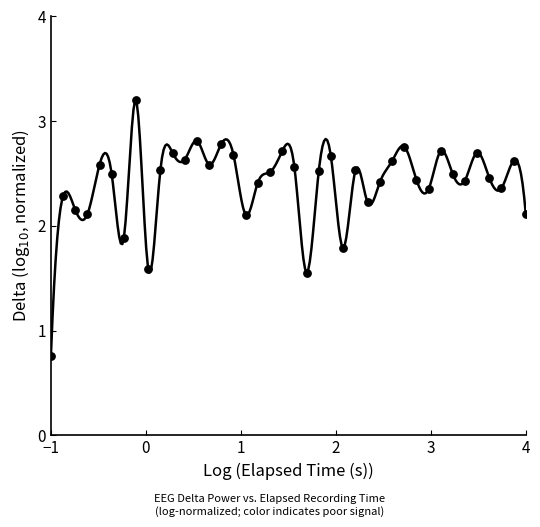

What Y value in the scatter plot is closest to 1?

0.8